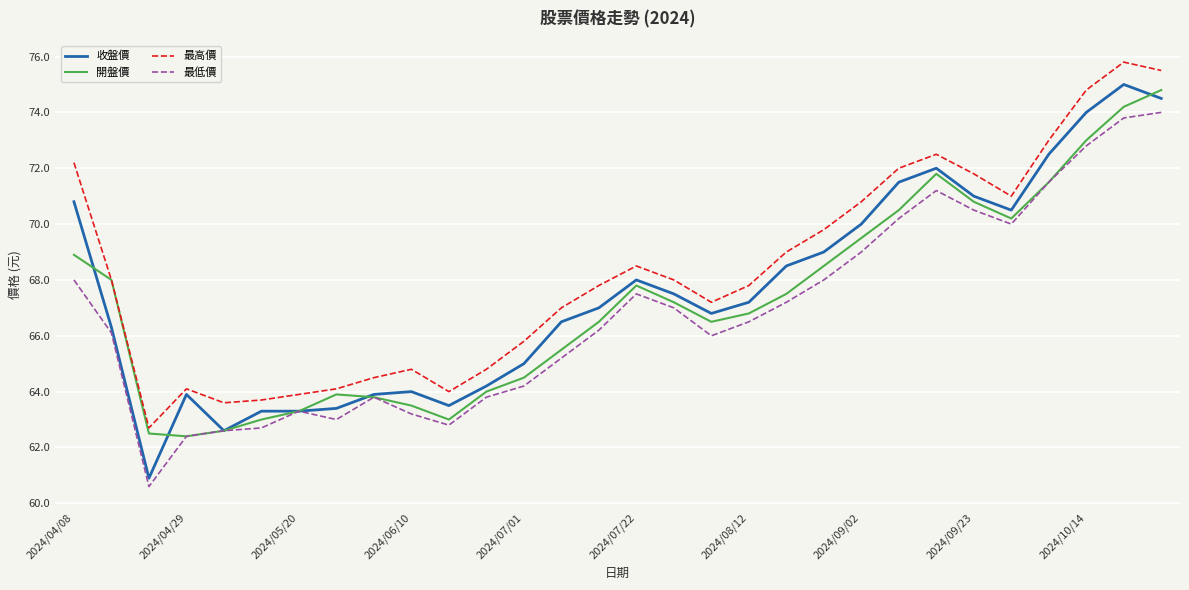

True or false: 最低價 and 最高價 cross at least once.

False